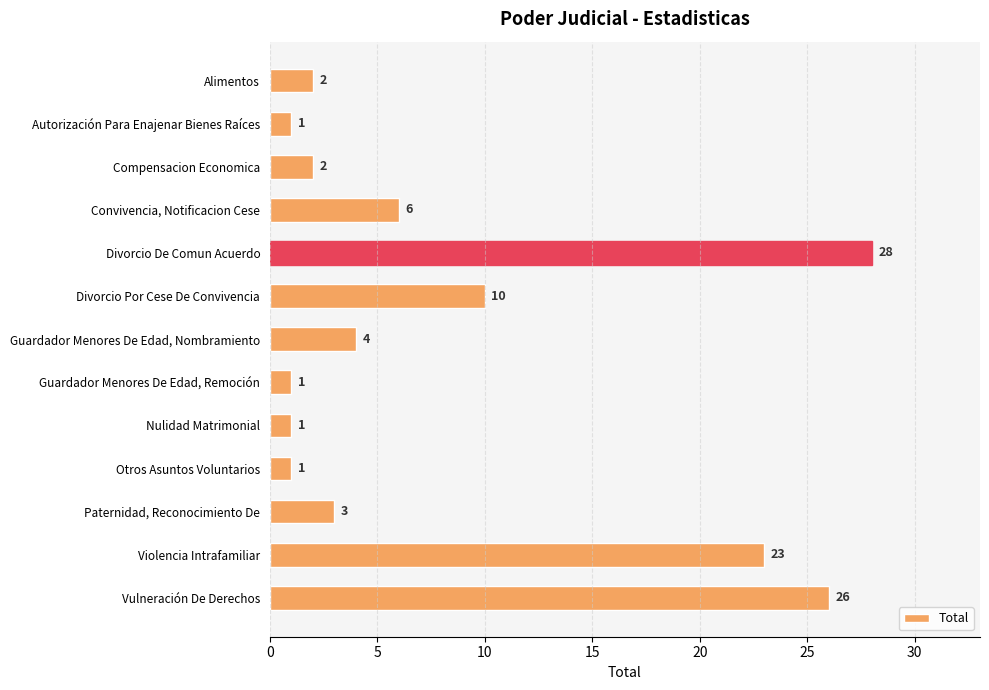

What is the sum of all values?

108